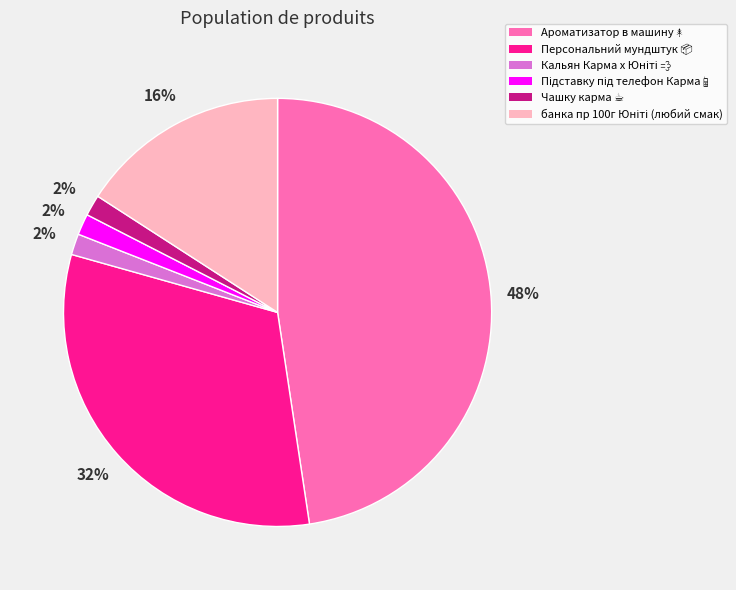

To the nearest percent, what is the average slice percentage?

17%